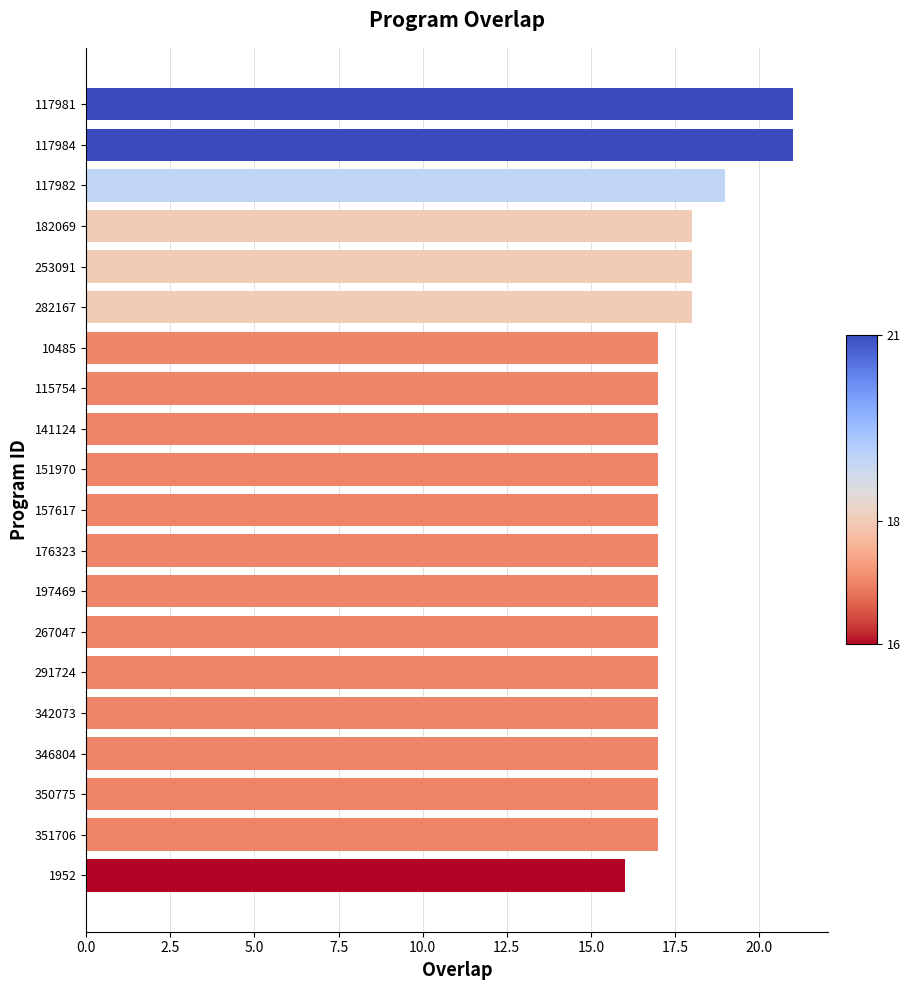

What is the ratio of the value at 267047 to the value at 282167?

0.9